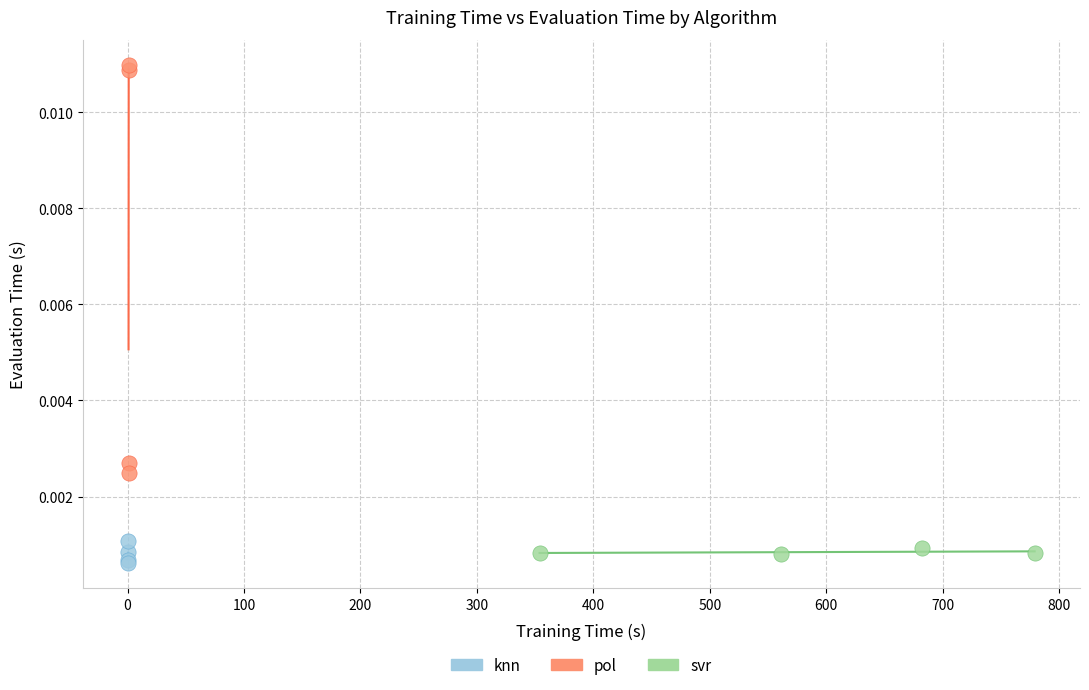

Which series contains the lowest Y value?

knn